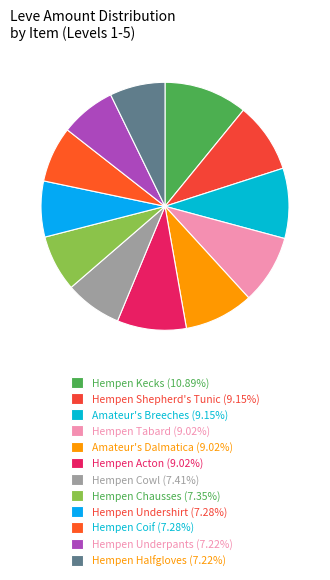

How many segments does this pie chart have?

12